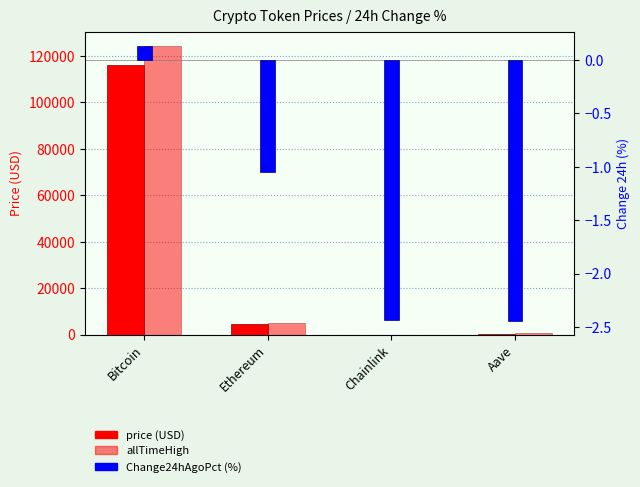

What is the difference between the price (USD) values at Aave and Ethereum?

4355.9